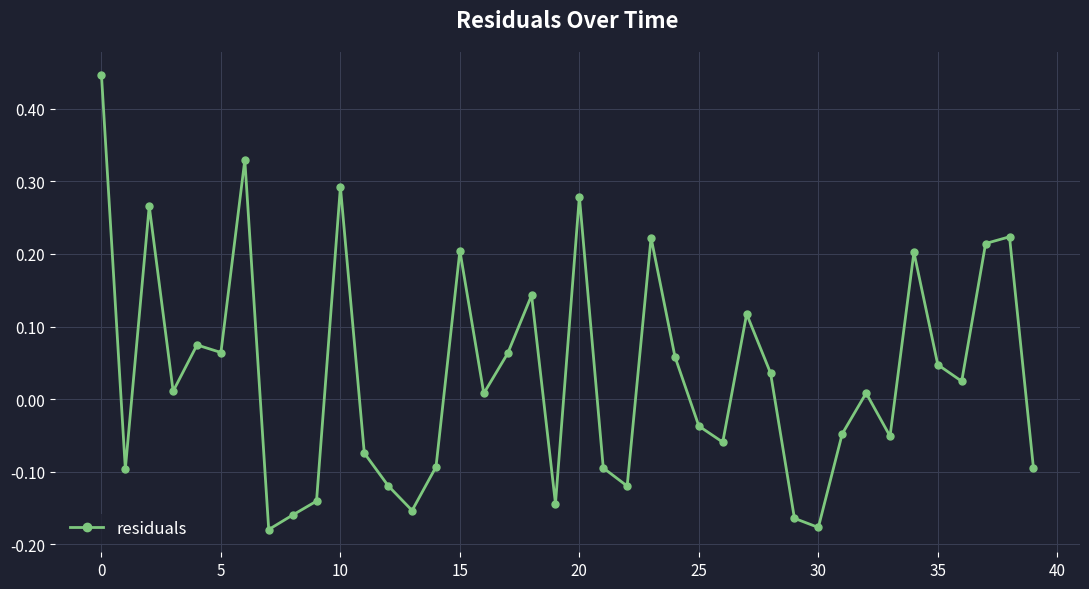

How many lines are shown in the chart?

1